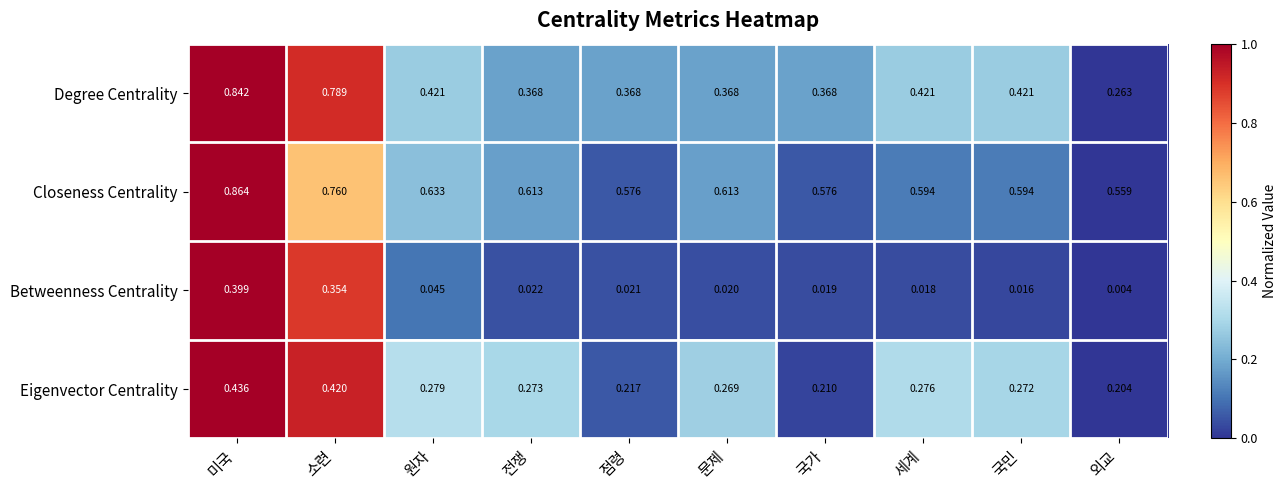

Rank the series by their maximum value, from highest to lowest.

Closeness Centrality, Degree Centrality, Eigenvector Centrality, Betweenness Centrality